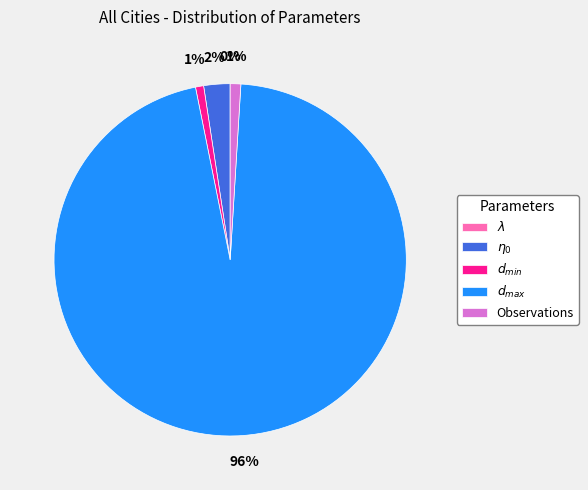

Is there any slice that represents more than half of the pie?

Yes